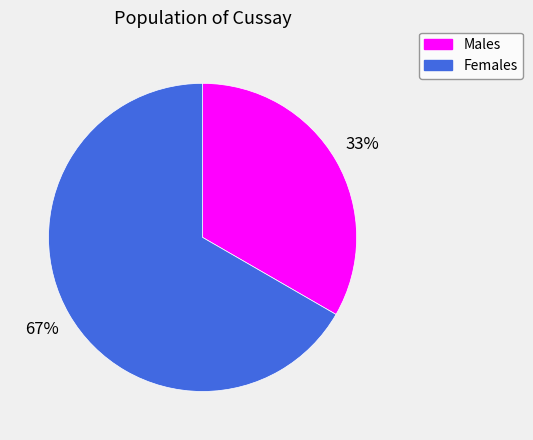

Is there any slice that represents more than half of the pie?

Yes